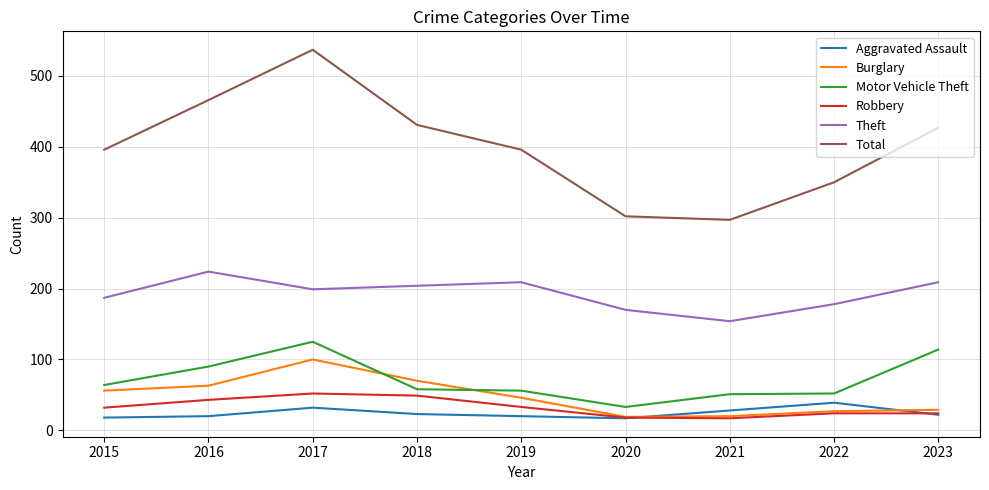

The value of Theft at 2021 is 154. True or false?

True